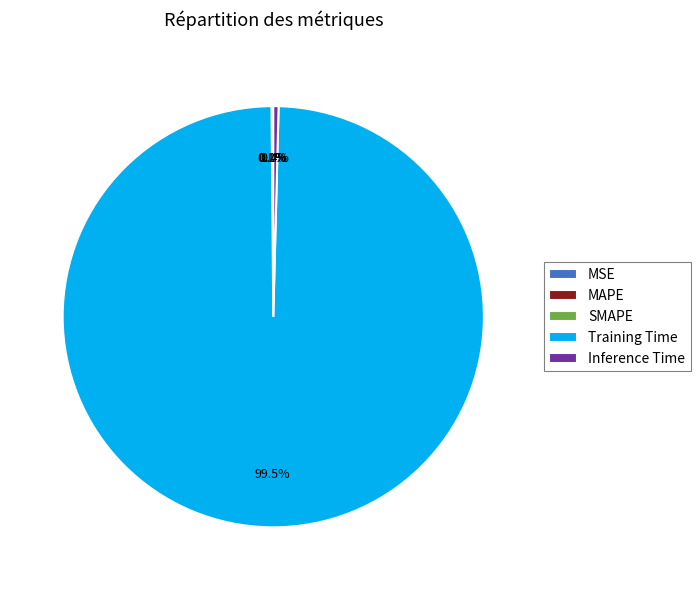

Which category accounts for the majority?

Training Time